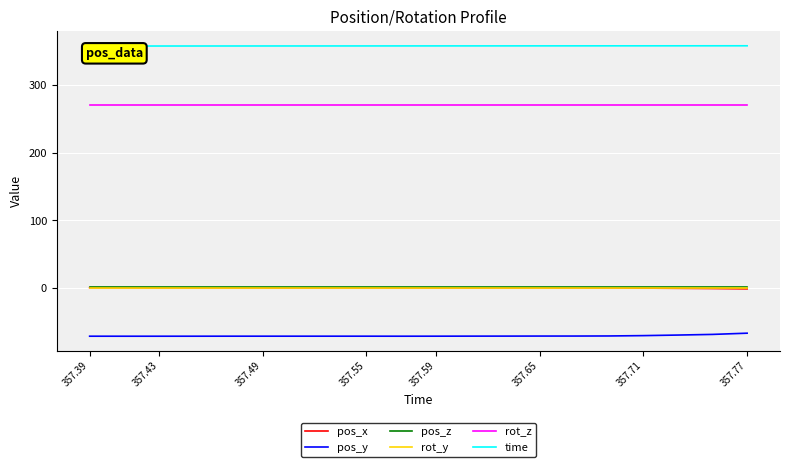

Which series has the largest total across all categories?

time